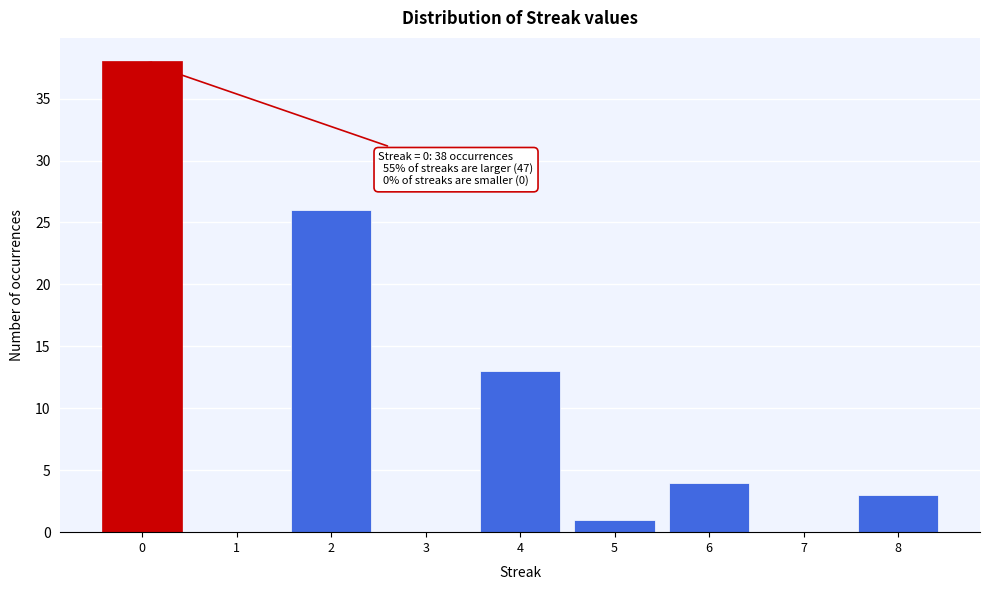

Over which range of the x-axis is the bar tallest?

-0.5 to 0.5